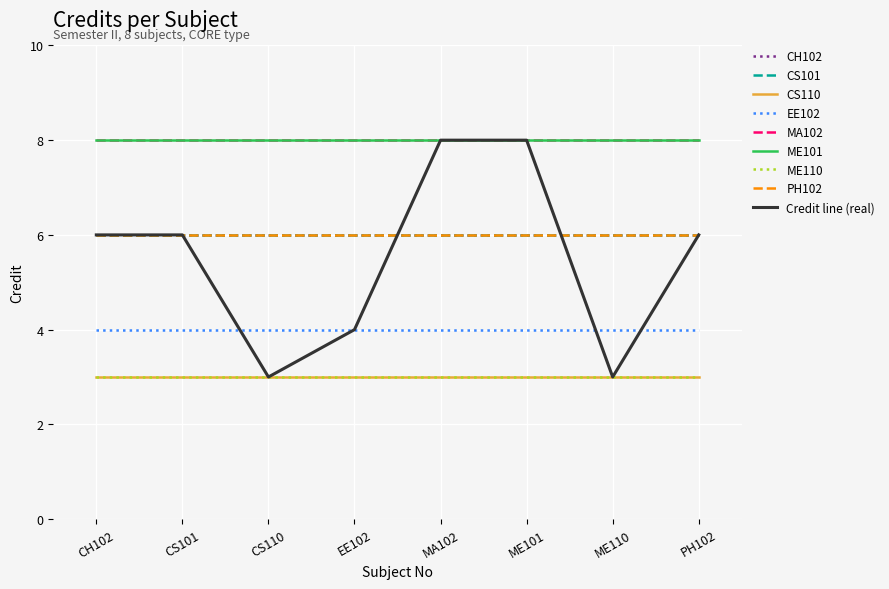

What is the maximum value shown in the chart?

8